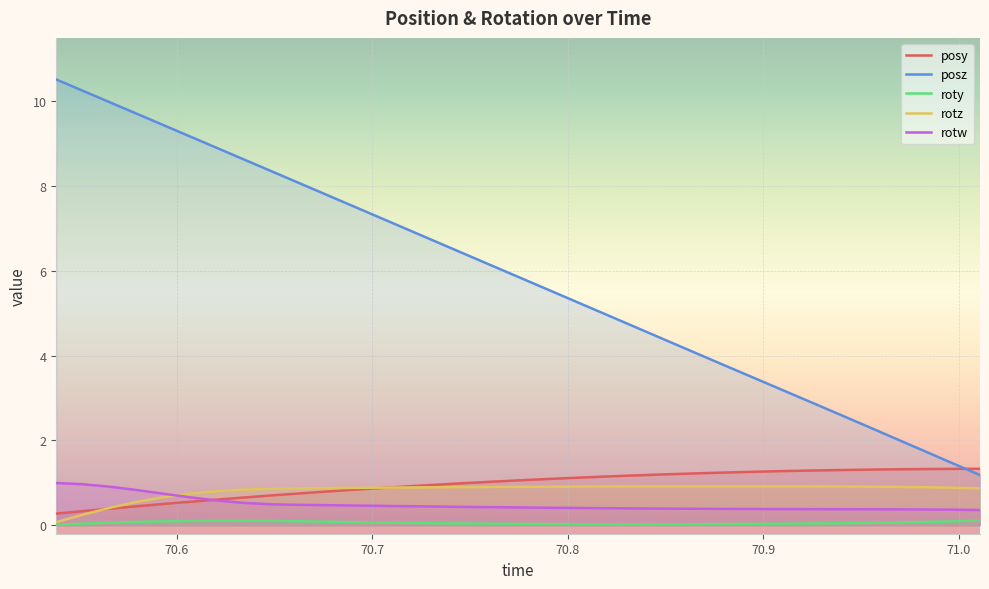

Which series has the widest spread of values?

posz